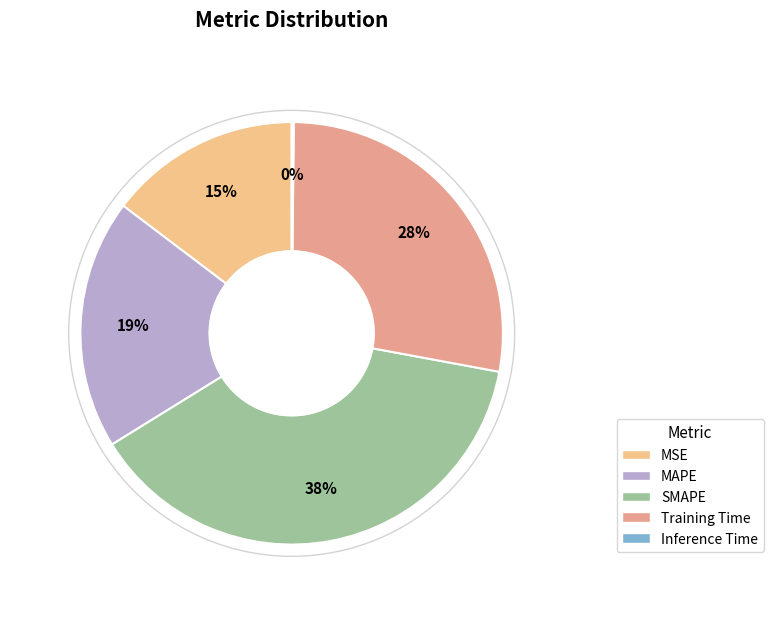

True or false: Training Time accounts for 28% of the total.

True